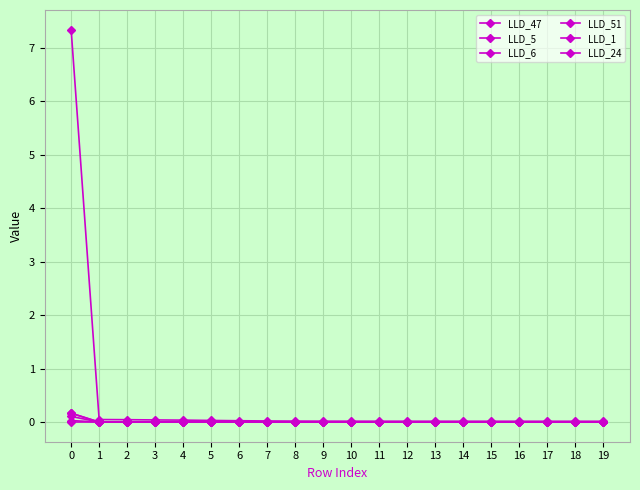

Where is LLD_5 nearest to the value 0?

5